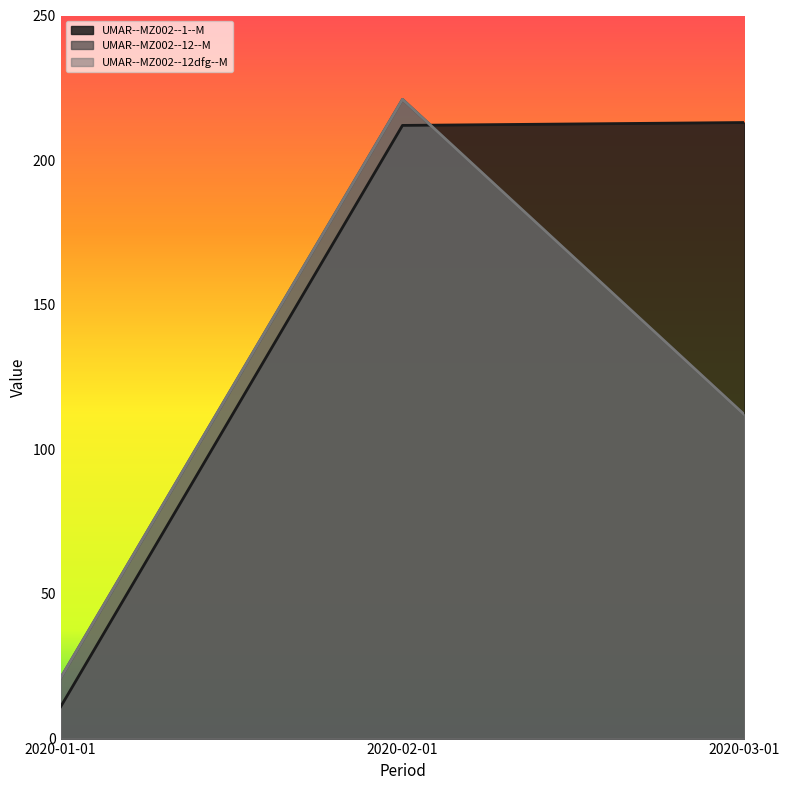

Is it true that UMAR--MZ002--1--M equals 212 at 2020-02-01?

True